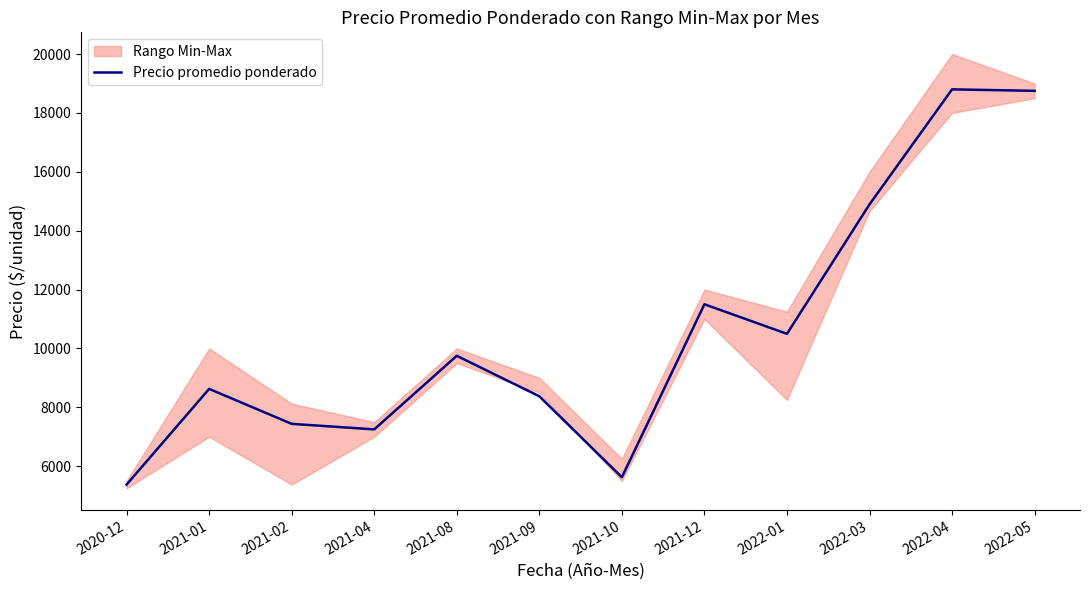

Rank the categories by value from highest to lowest.

2022-04, 2022-05, 2022-03, 2021-12, 2022-01, 2021-08, 2021-01, 2021-09, 2021-02, 2021-04, 2021-10, 2020-12